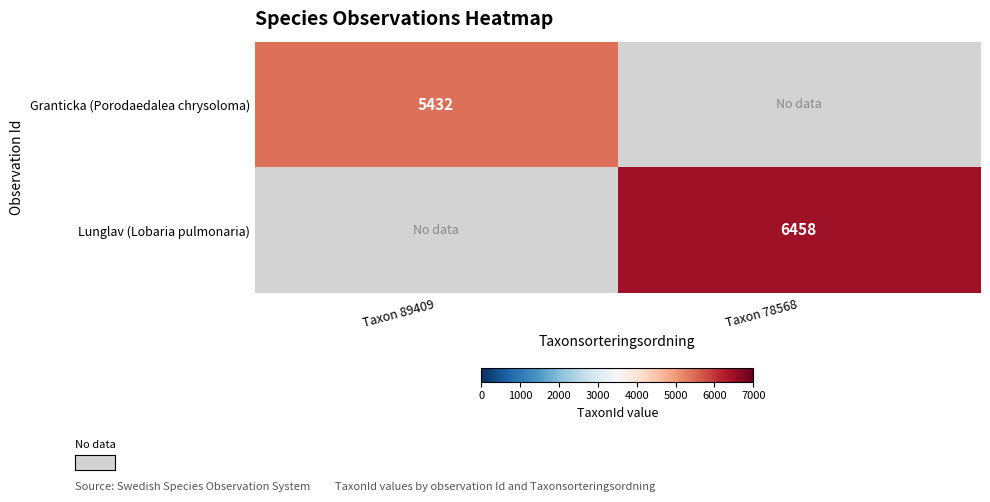

The value of Granticka (Porodaedalea chrysoloma) at Taxon 89409 is 7376. True or false?

False